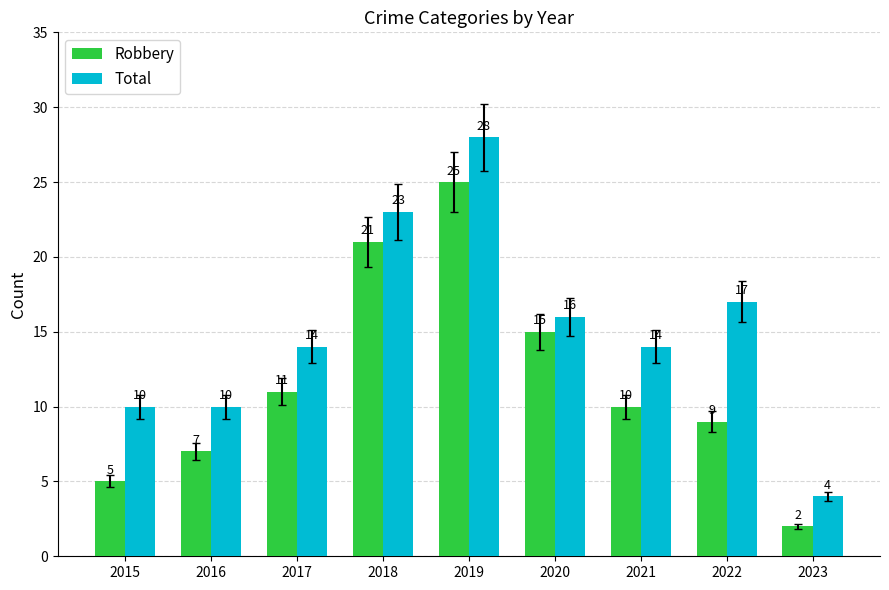

Rank the series by their average value, from lowest to highest.

Robbery, Total